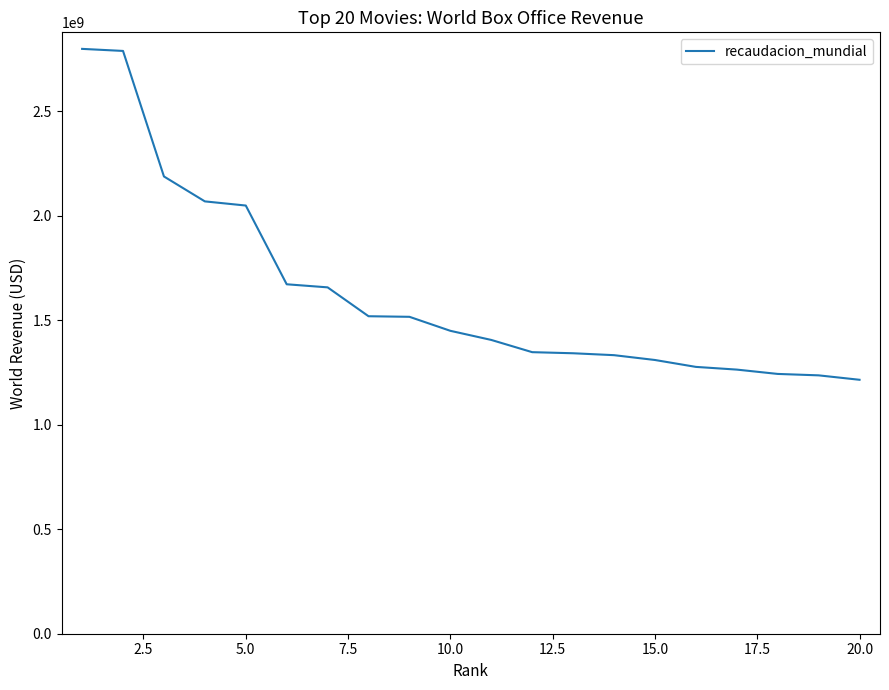

What is the greatest value displayed?

2797800564